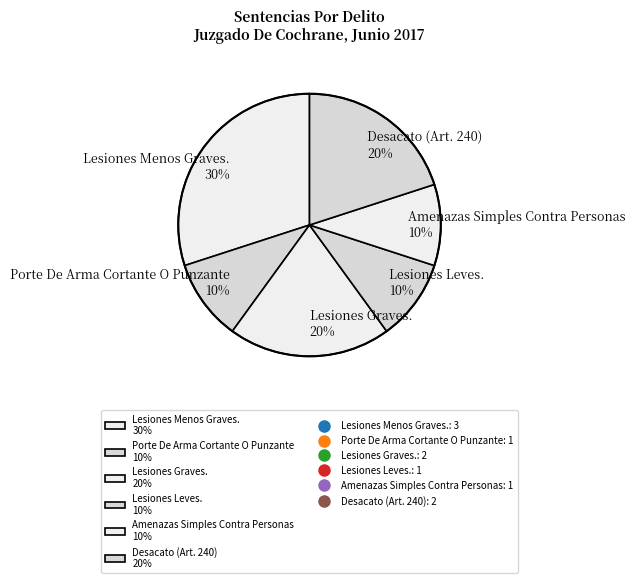

Approximately how many times larger is the value at Desacato (Art. 240) compared to Porte De Arma Cortante O Punzante?

2.0